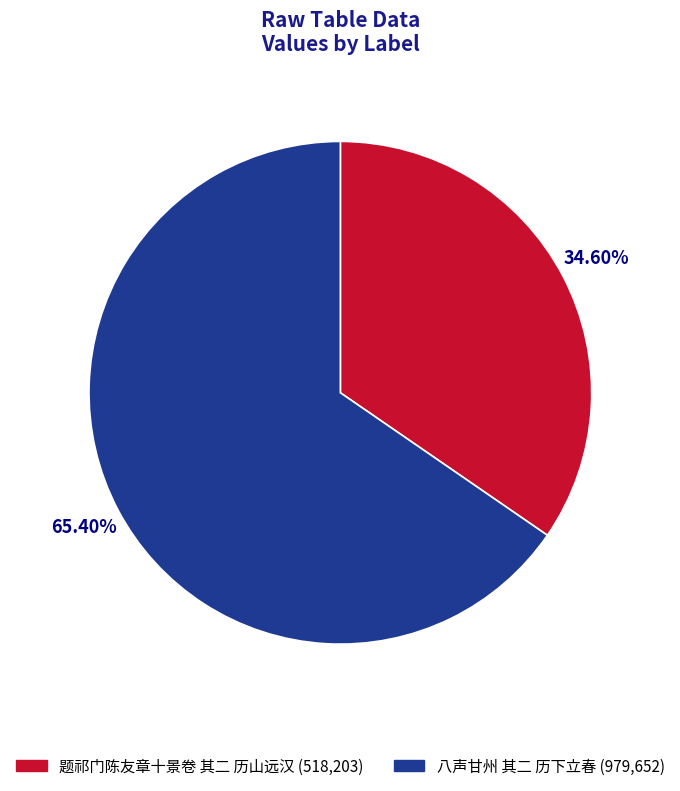

To the nearest percent, what percentage of the pie is 八声甘州 其二 历下立春?

65%